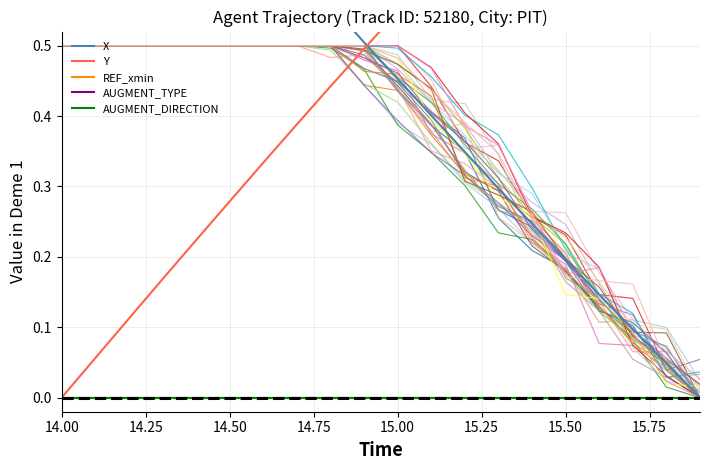

Rank the series by their maximum value, from highest to lowest.

X, Y, REF_xmin, AUGMENT_TYPE, AUGMENT_DIRECTION